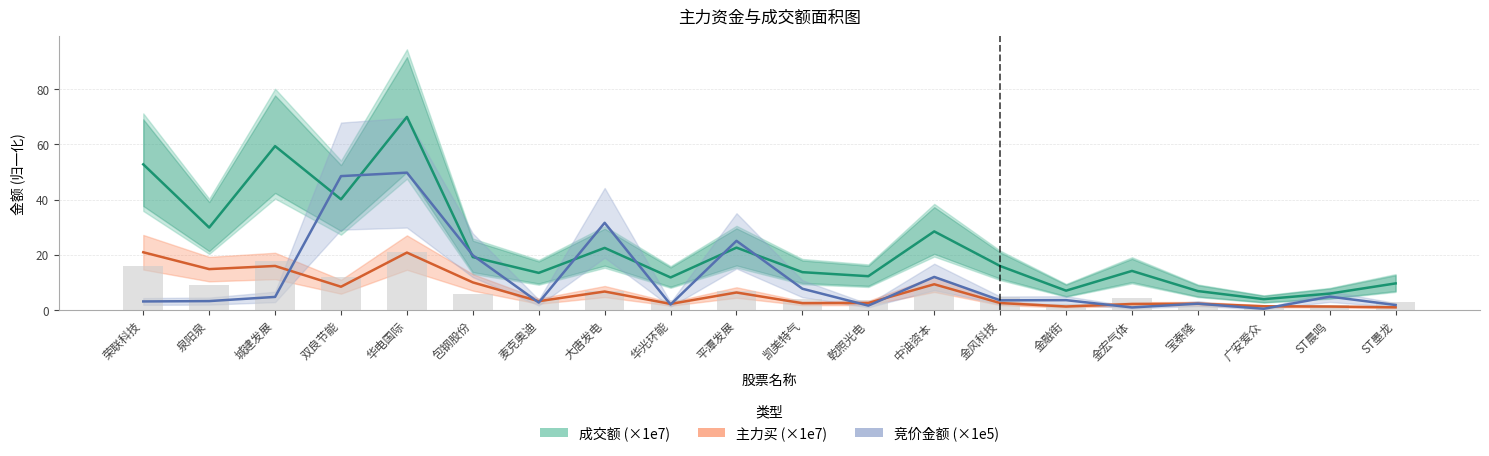

What is the label of the 8th bar from the left?

大唐发电